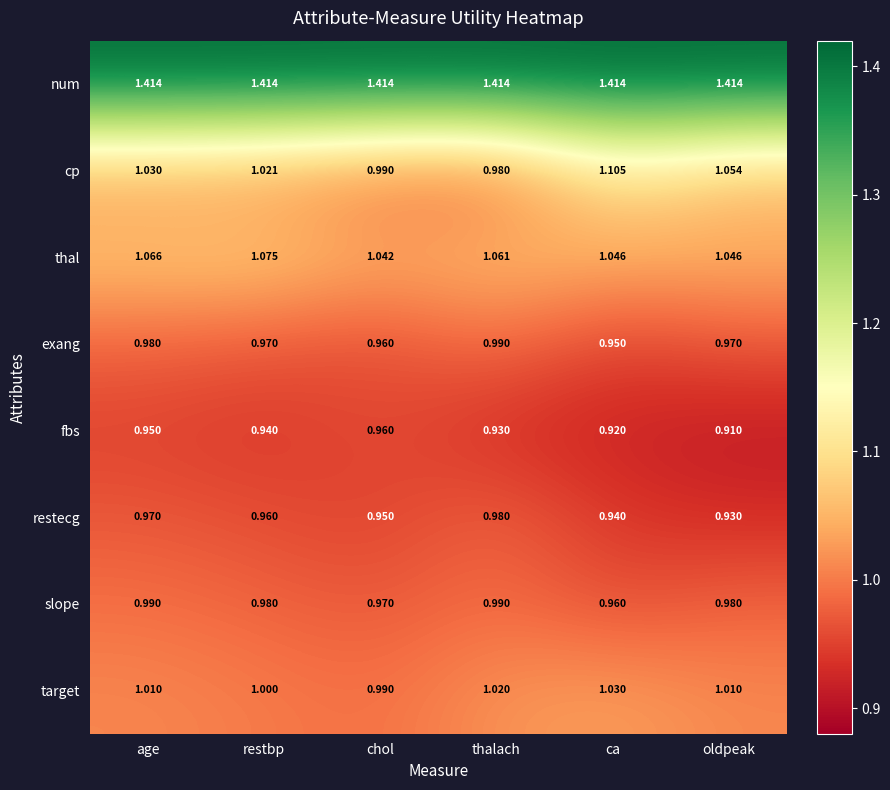

At which category is the sum across all series the highest?

age